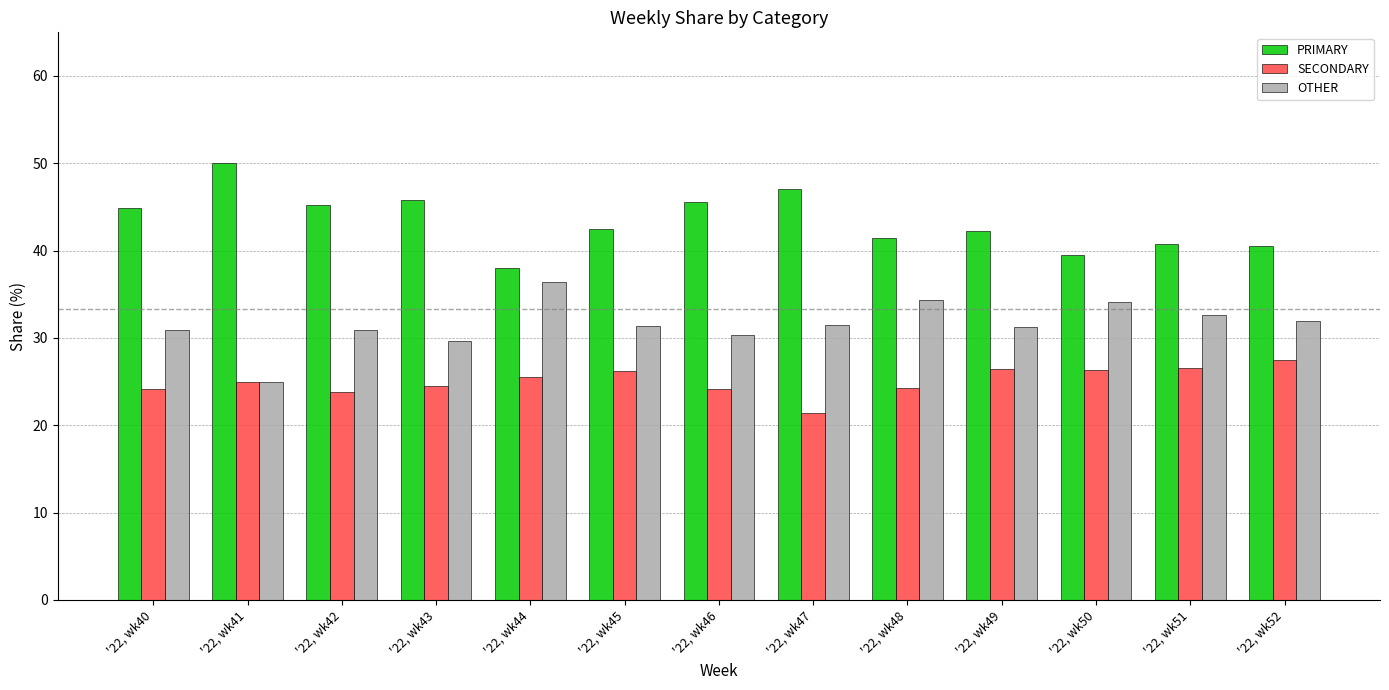

At '22, wk42, list the series in order from largest to smallest.

PRIMARY, OTHER, SECONDARY